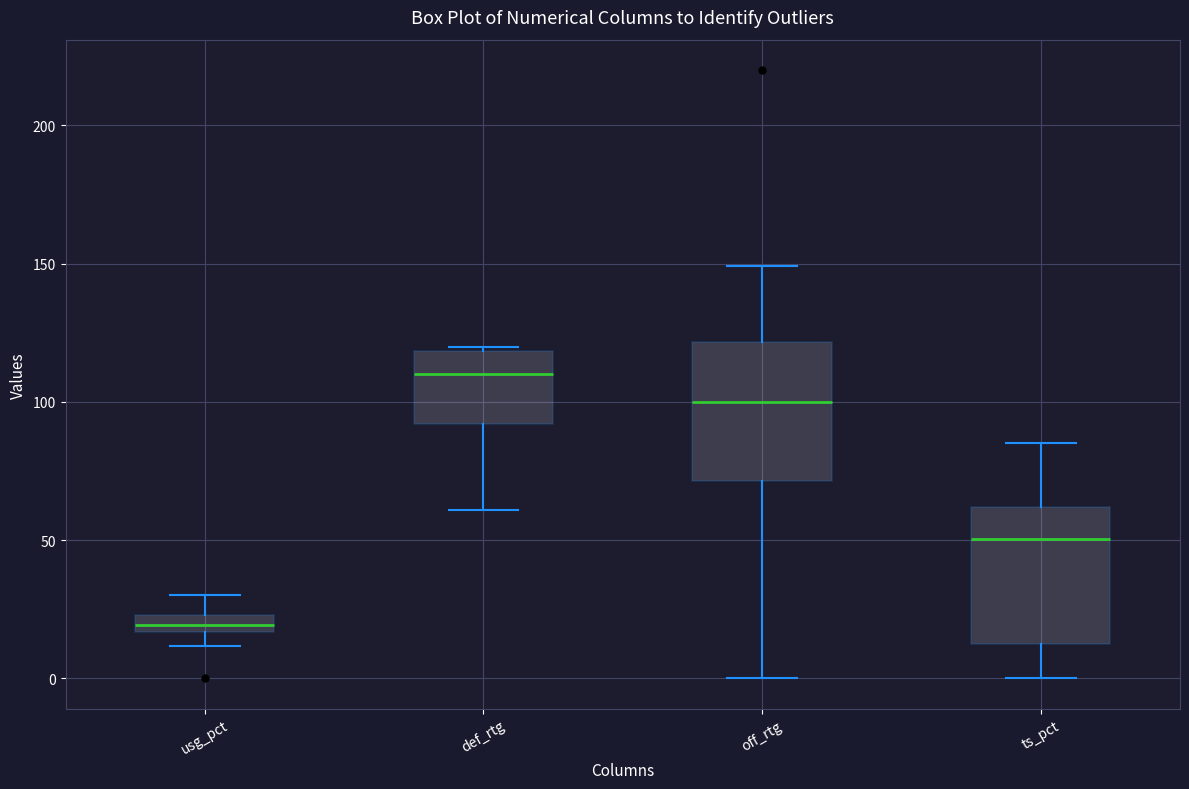

Where is the lower edge of the box for def_rtg on the y-axis? The values are not printed on the chart, so give them approximately, as read against the axis.

90